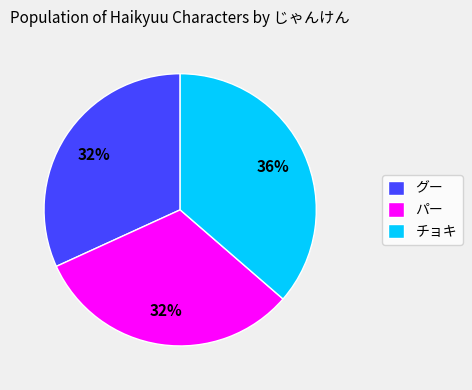

What percentage is the チョキ slice, to the nearest percent?

36%